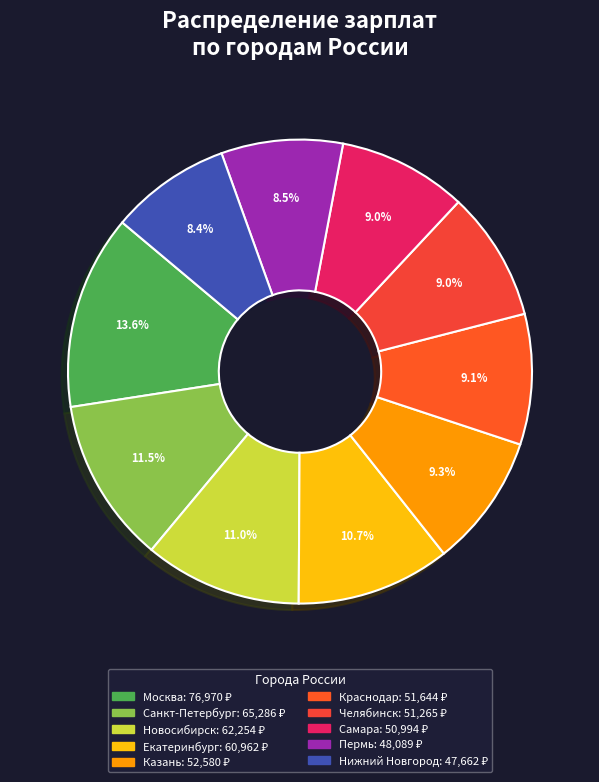

Which category has the biggest portion of the pie?

Москва